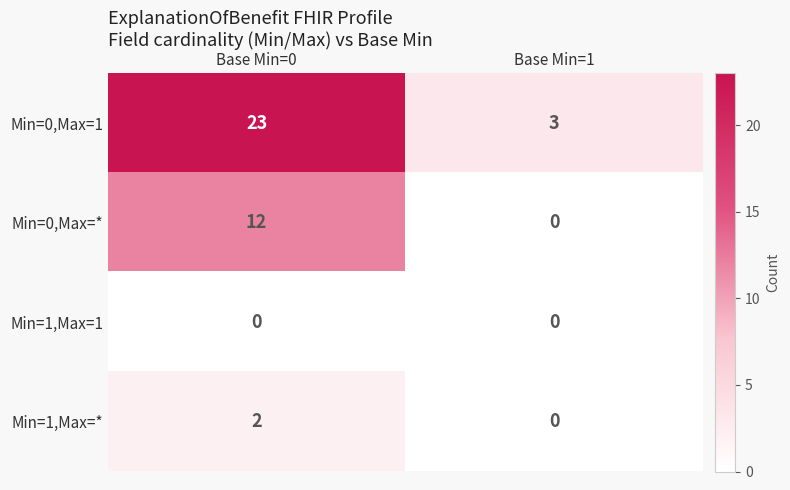

What is the difference between the maximum and minimum values in the Min=0,Max=1 series?

20